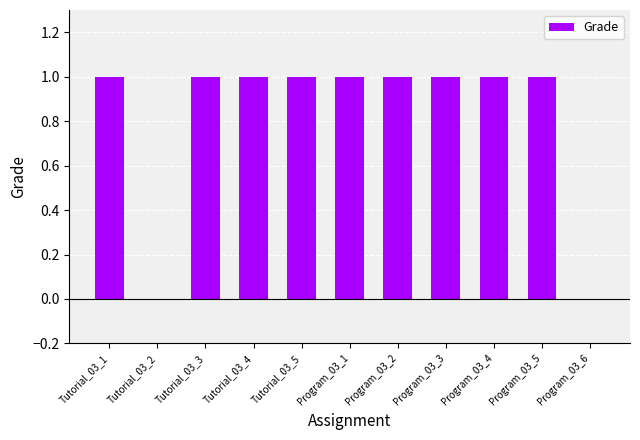

What is the ratio of the value at Tutorial_03_4 to the value at Tutorial_03_1?

1.0